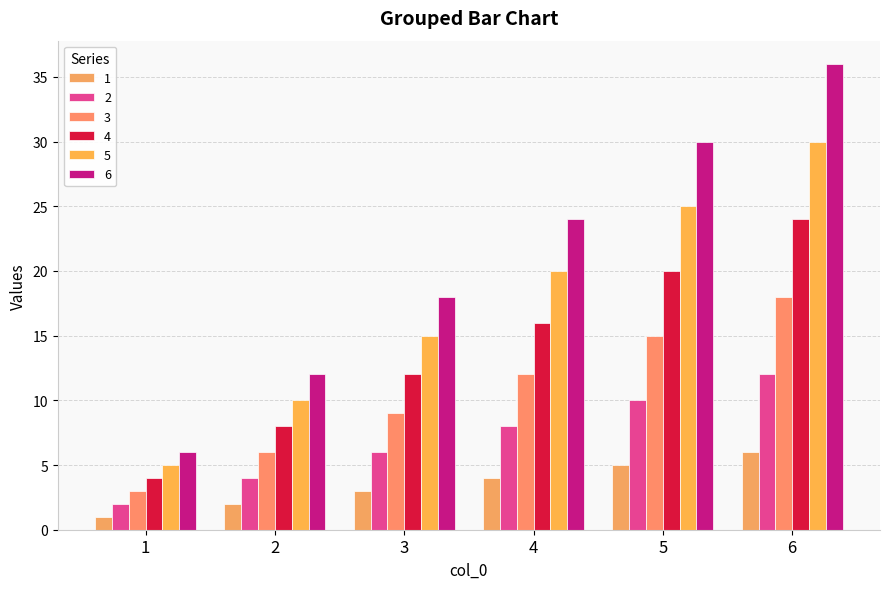

Reading left to right, list all the values displayed in this chart.

1: 1=1	2=2	3=3	4=4	5=5	6=6
2: 1=2	2=4	3=6	4=8	5=10	6=12
3: 1=3	2=6	3=9	4=12	5=15	6=18
4: 1=4	2=8	3=12	4=16	5=20	6=24
5: 1=5	2=10	3=15	4=20	5=25	6=30
6: 1=6	2=12	3=18	4=24	5=30	6=36